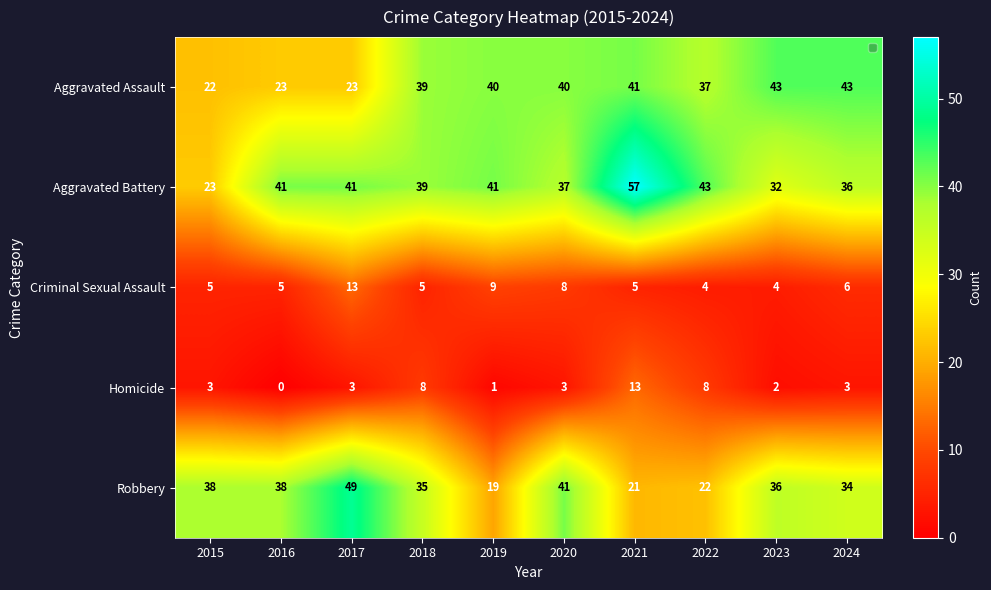

What is the approximate value of Criminal Sexual Assault at 2017?

13